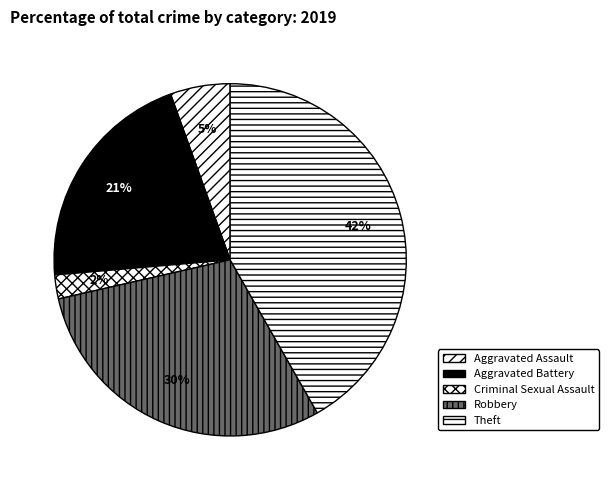

Does Theft represent more than half of the total?

No